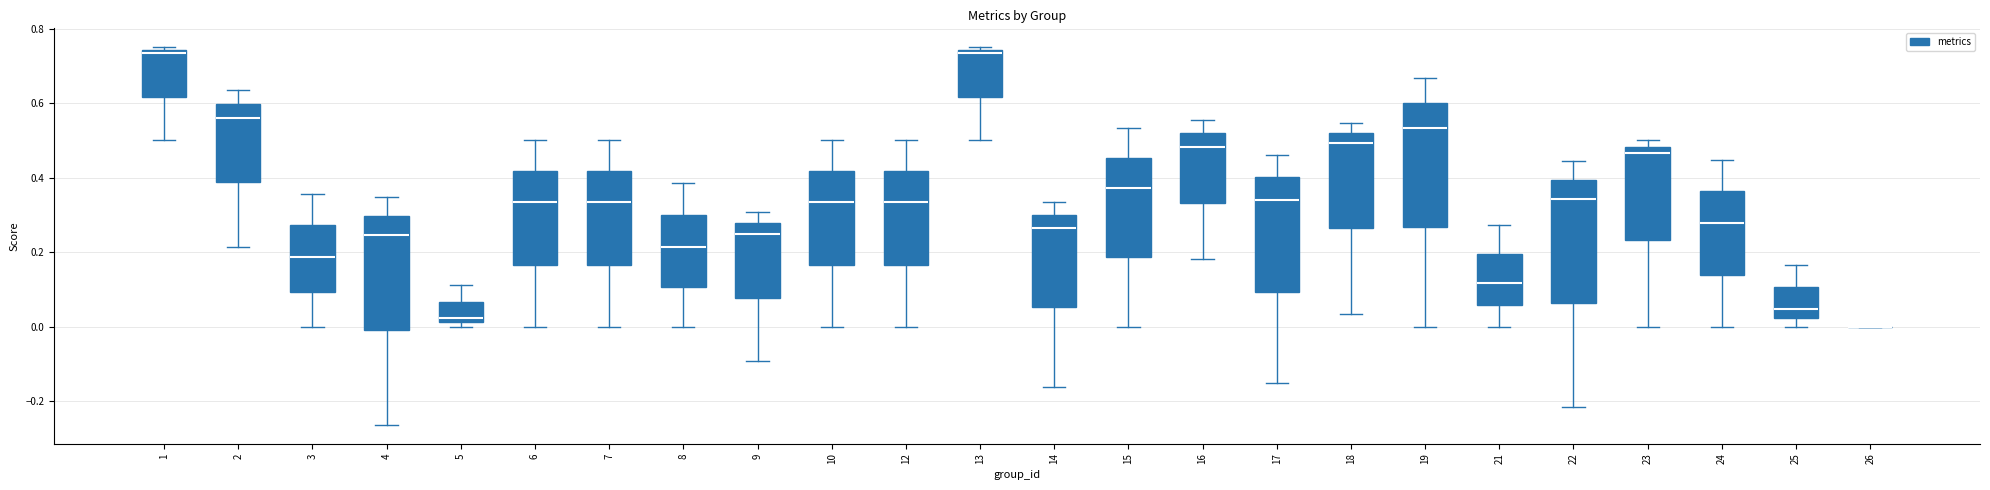

Reading left to right, transcribe this box plot: for each box, give where its median line is, the range the box spans, and where its two whiskers end, as read against the y-axis. The values are not printed on the chart, so give them approximately, as read against the axis.

1: median 0.74 (just below the box's upper edge), box 0.62 to 0.74, whiskers 0.50 to 0.76
2: median 0.56, box 0.38 to 0.60, whiskers 0.22 to 0.64
3: median 0.18, box 0.10 to 0.28, whiskers 0.00 to 0.36
4: median 0.24, box 0.00 to 0.30, whiskers -0.26 to 0.34
5: median 0.02 (just above the box's lower edge), box 0.02 to 0.06, whiskers 0.00 to 0.12
6: median 0.34, box 0.16 to 0.42, whiskers 0.00 to 0.50
7: median 0.34, box 0.16 to 0.42, whiskers 0.00 to 0.50
8: median 0.22, box 0.10 to 0.30, whiskers 0.00 to 0.38
9: median 0.24, box 0.08 to 0.28, whiskers -0.10 to 0.30
10: median 0.34, box 0.16 to 0.42, whiskers 0.00 to 0.50
12: median 0.34, box 0.16 to 0.42, whiskers 0.00 to 0.50
13: median 0.74 (just below the box's upper edge), box 0.62 to 0.74, whiskers 0.50 to 0.76
14: median 0.26, box 0.06 to 0.30, whiskers -0.16 to 0.34
15: median 0.38, box 0.18 to 0.46, whiskers 0.00 to 0.54
16: median 0.48, box 0.34 to 0.52, whiskers 0.18 to 0.56
17: median 0.34, box 0.10 to 0.40, whiskers -0.16 to 0.46
18: median 0.50, box 0.26 to 0.52, whiskers 0.04 to 0.54
19: median 0.54, box 0.26 to 0.60, whiskers 0.00 to 0.66
21: median 0.12, box 0.06 to 0.20, whiskers 0.00 to 0.28
22: median 0.34, box 0.06 to 0.40, whiskers -0.22 to 0.44
23: median 0.46, box 0.24 to 0.48, whiskers 0.00 to 0.50
24: median 0.28, box 0.14 to 0.36, whiskers 0.00 to 0.44
25: median 0.04, box 0.02 to 0.10, whiskers 0.00 to 0.16
26: box collapsed to a line at 0.00, whiskers 0.00 to 0.00